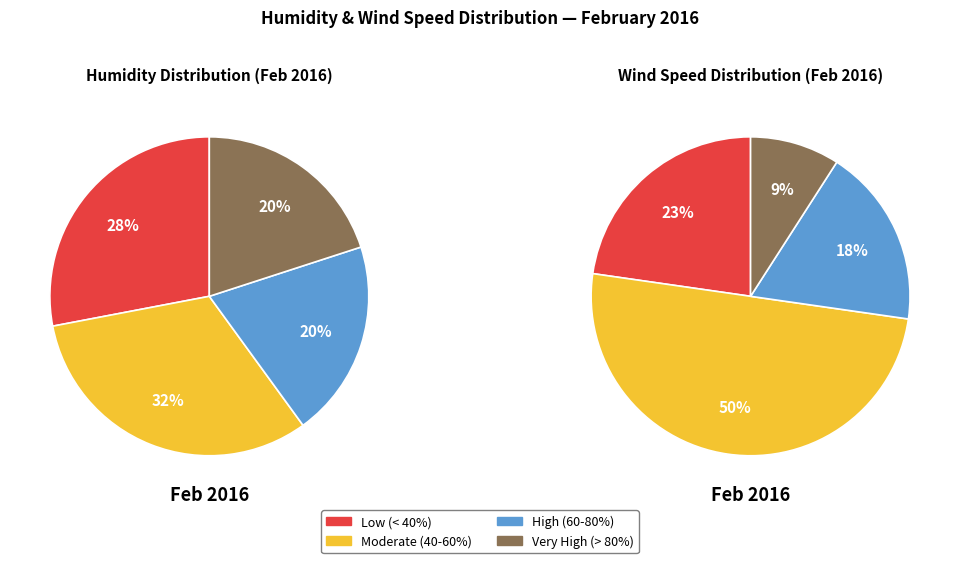

Does 2016-02-18 account for over 50% of the chart?

No